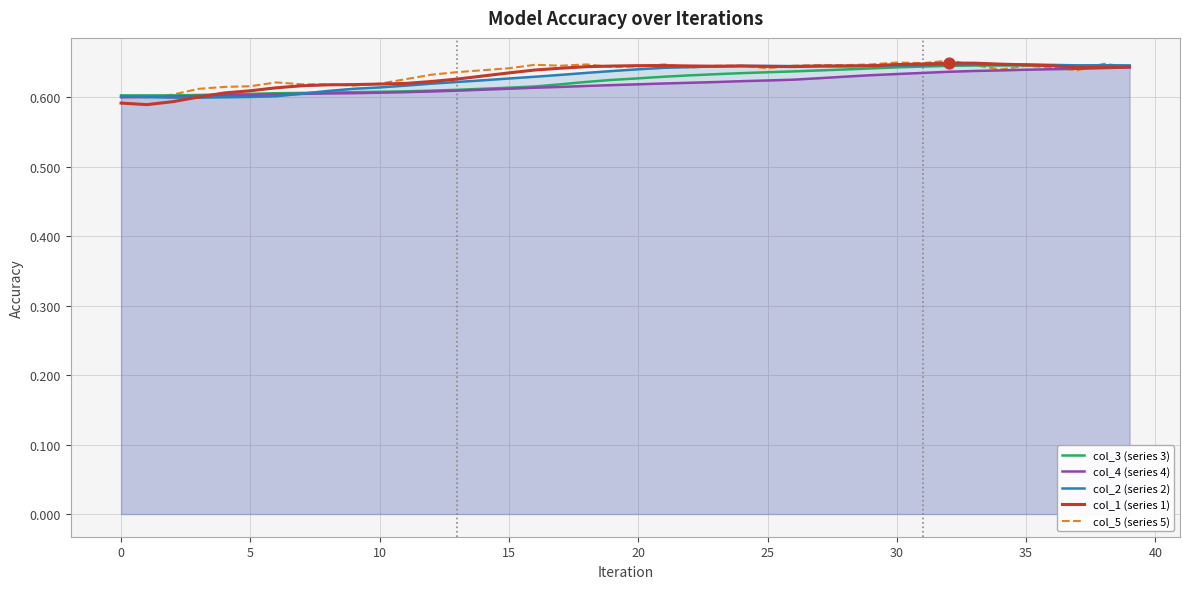

Which series has the largest Y range (max minus min)?

col_1 (series 1)